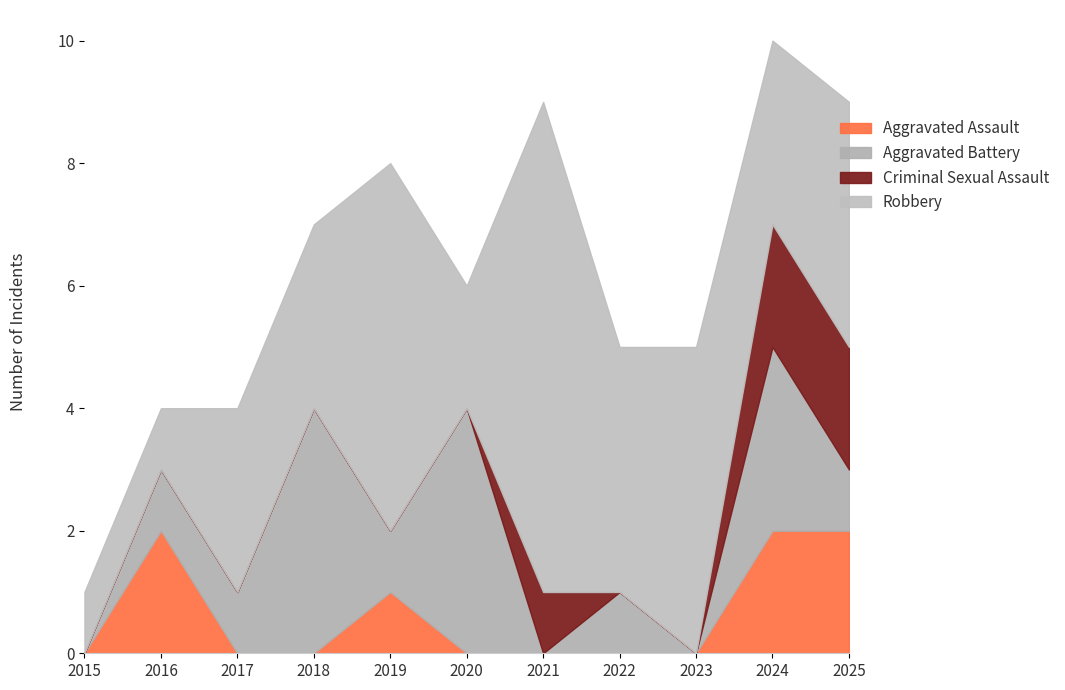

True or false: Criminal Sexual Assault has more than 2 points higher than both neighbors.

False